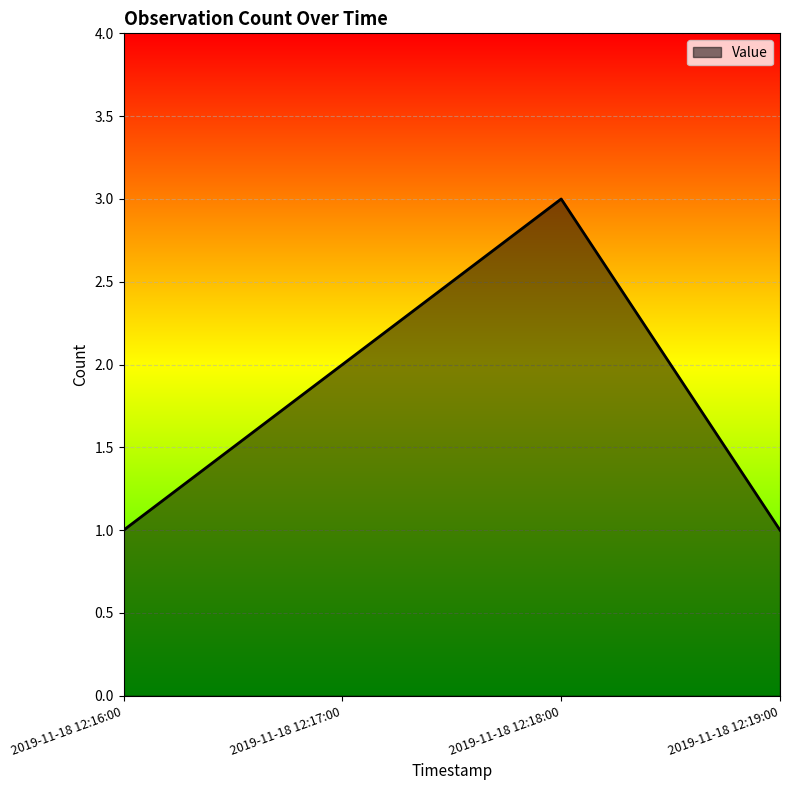

Is it true that the value at 2019-11-18 12:19:00 is 2?

False